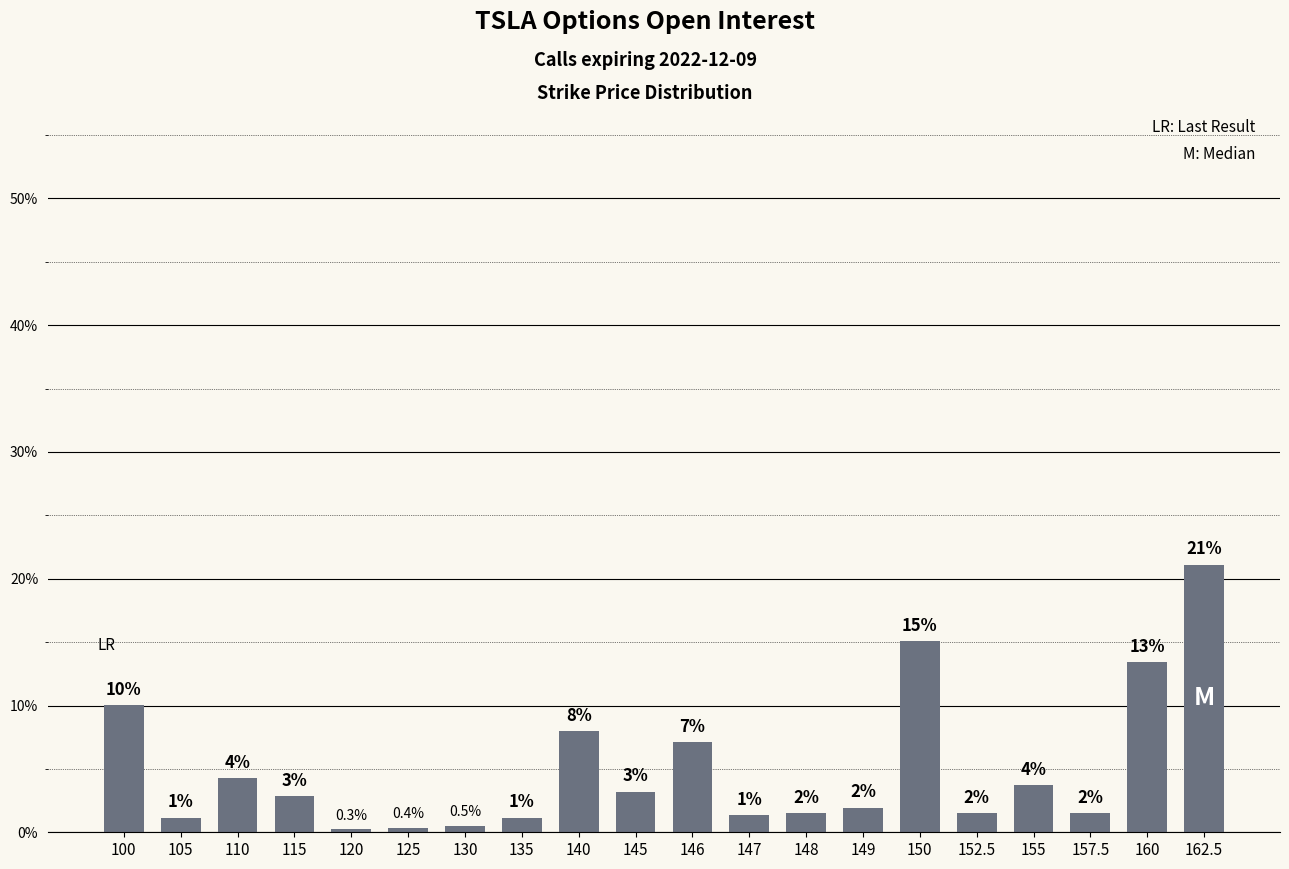

Does the chart contain any negative values?

No